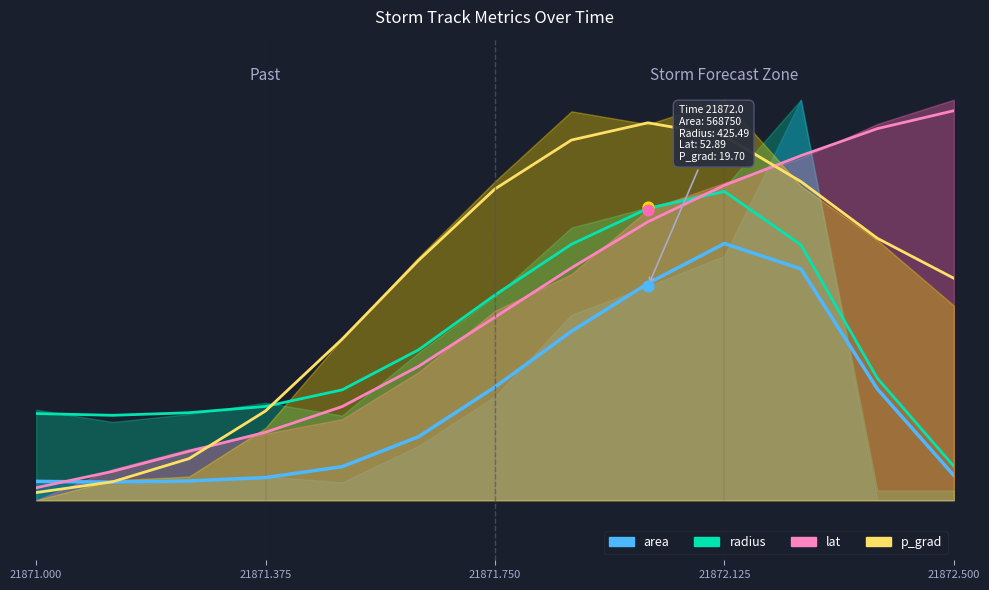

At which category is the sum across all series the highest?

21872.125